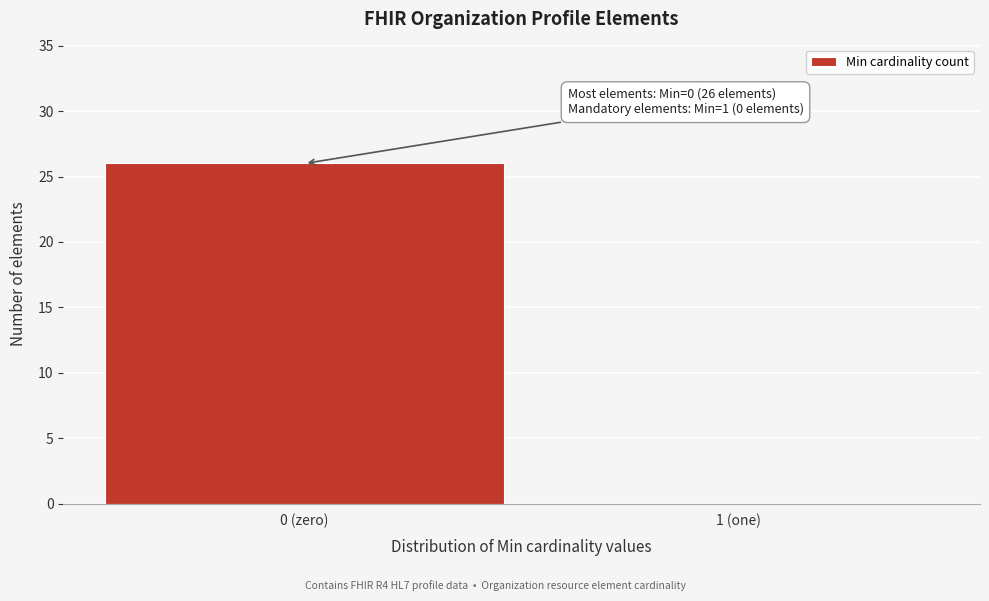

Reading right to left, list all the values displayed in this chart.

1 (one)=0	0 (zero)=26